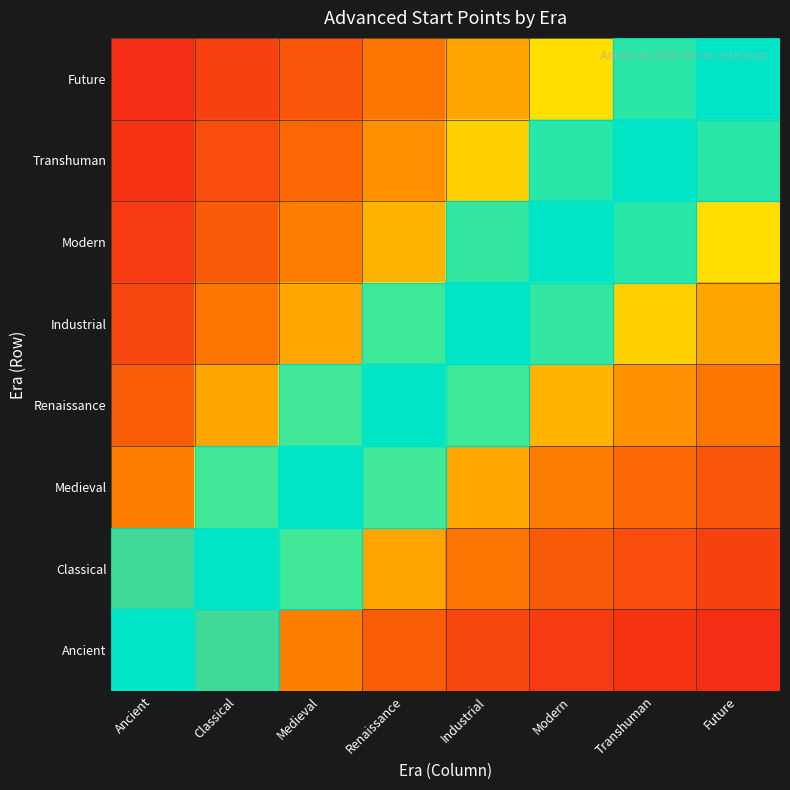

Which has a higher value, Renaissance or Medieval?

Medieval